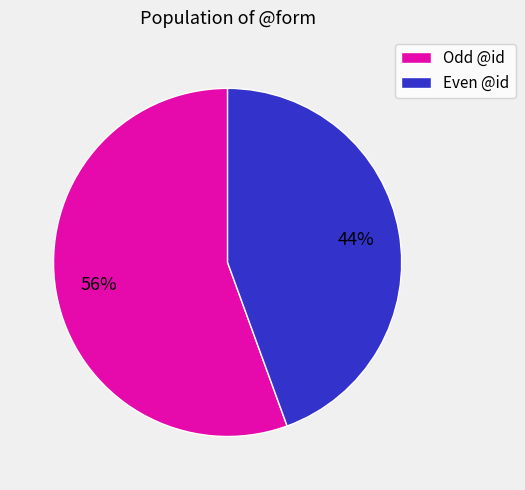

Is there any slice that represents more than half of the pie?

Yes